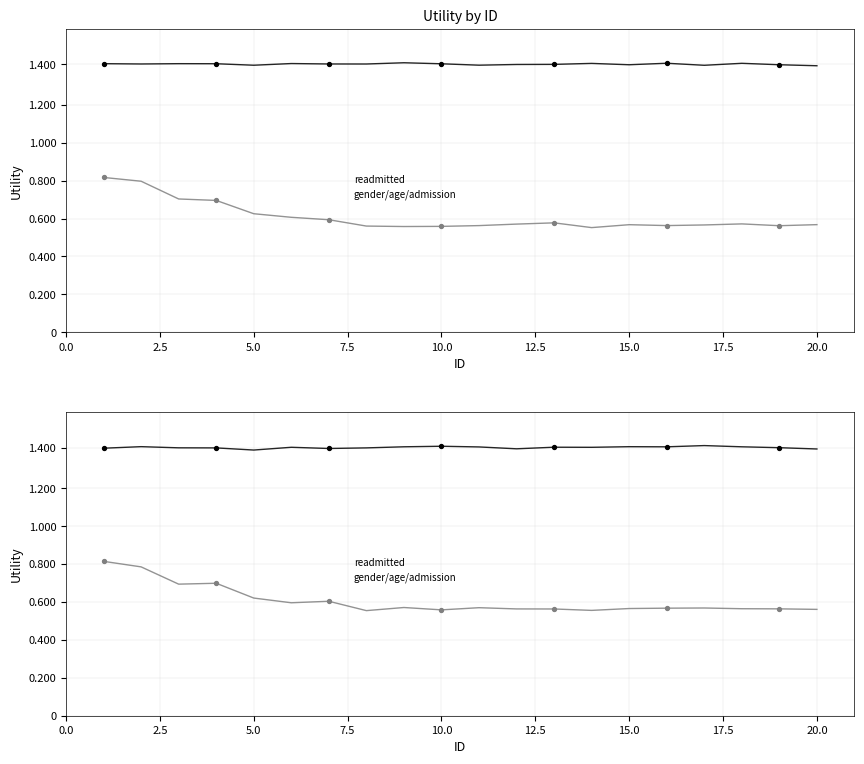

What is the total value across all series at 2.5?

2.2